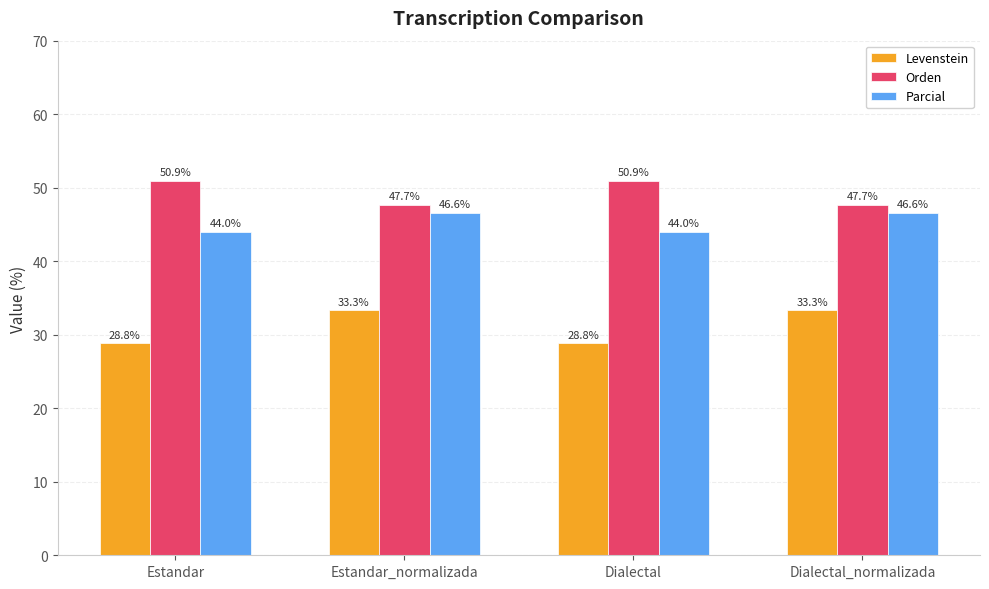

What is the difference between the second highest and minimum values in the Parcial series?

2.6